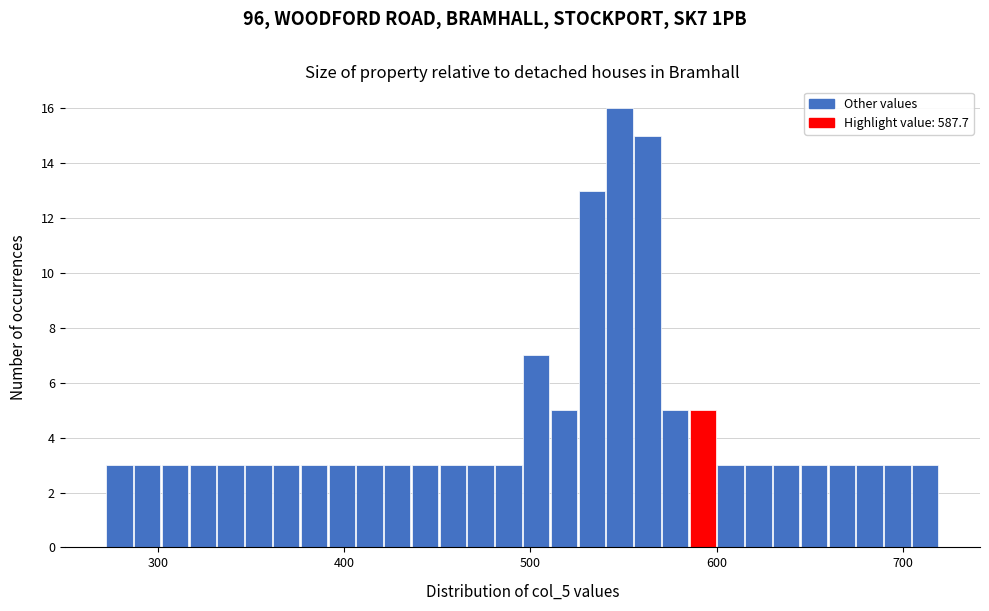

Around what value on the x-axis is the tallest bar? Give the approximate position of its centre, as read against the axis.

550